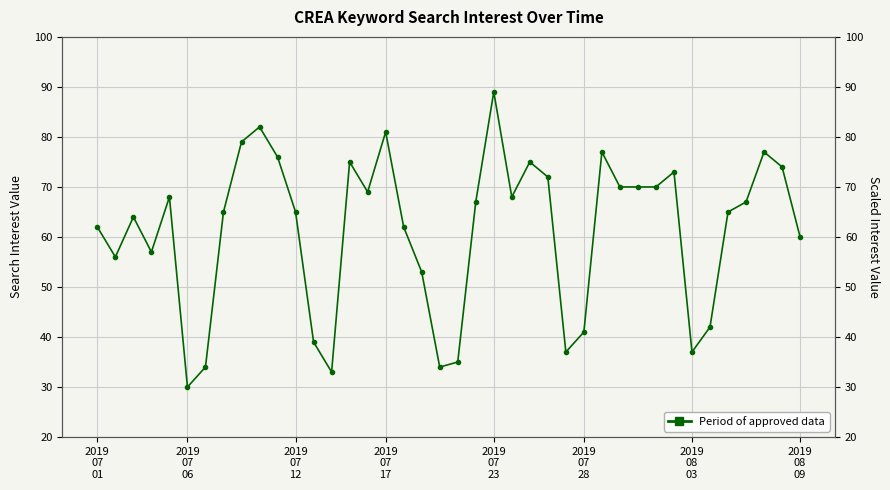

What is the sum of the values at 21 and 8?

146